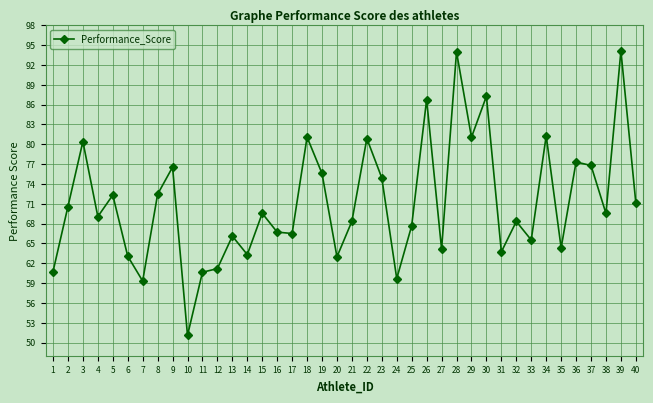

Where does the data first go above 69?

2